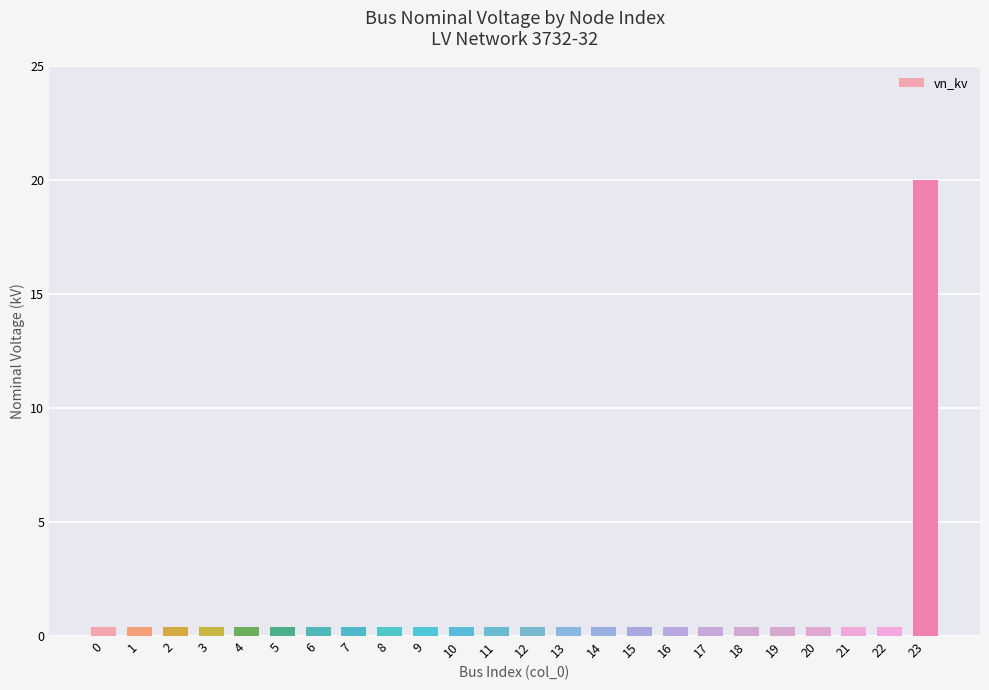

Reading left to right, transcribe all the data shown in this chart.

0=0.4	1=0.4	2=0.4	3=0.4	4=0.4	5=0.4	6=0.4	7=0.4	8=0.4	9=0.4	10=0.4	11=0.4	12=0.4	13=0.4	14=0.4	15=0.4	16=0.4	17=0.4	18=0.4	19=0.4	20=0.4	21=0.4	22=0.4	23=20.0